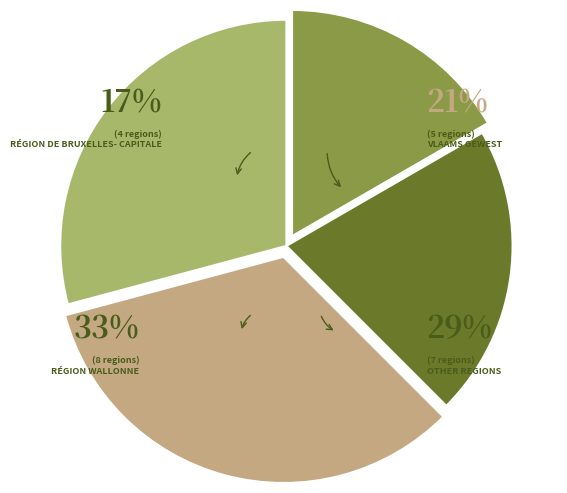

To the nearest percent, what is the average slice percentage?

25%